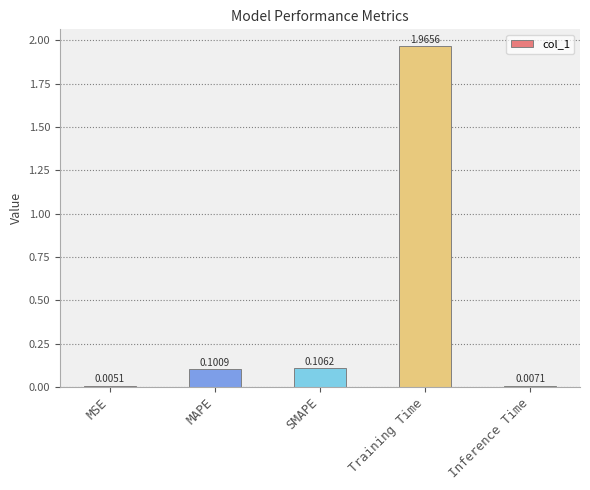

What is the change in value from MSE to MAPE?

+0.1